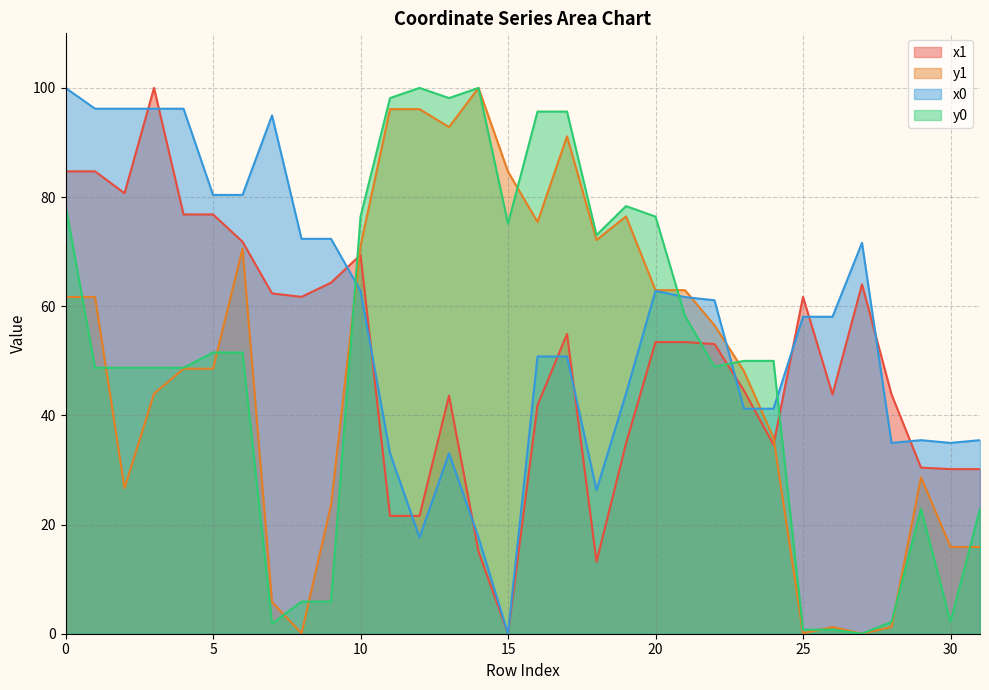

Which series has the largest total across all categories?

x0